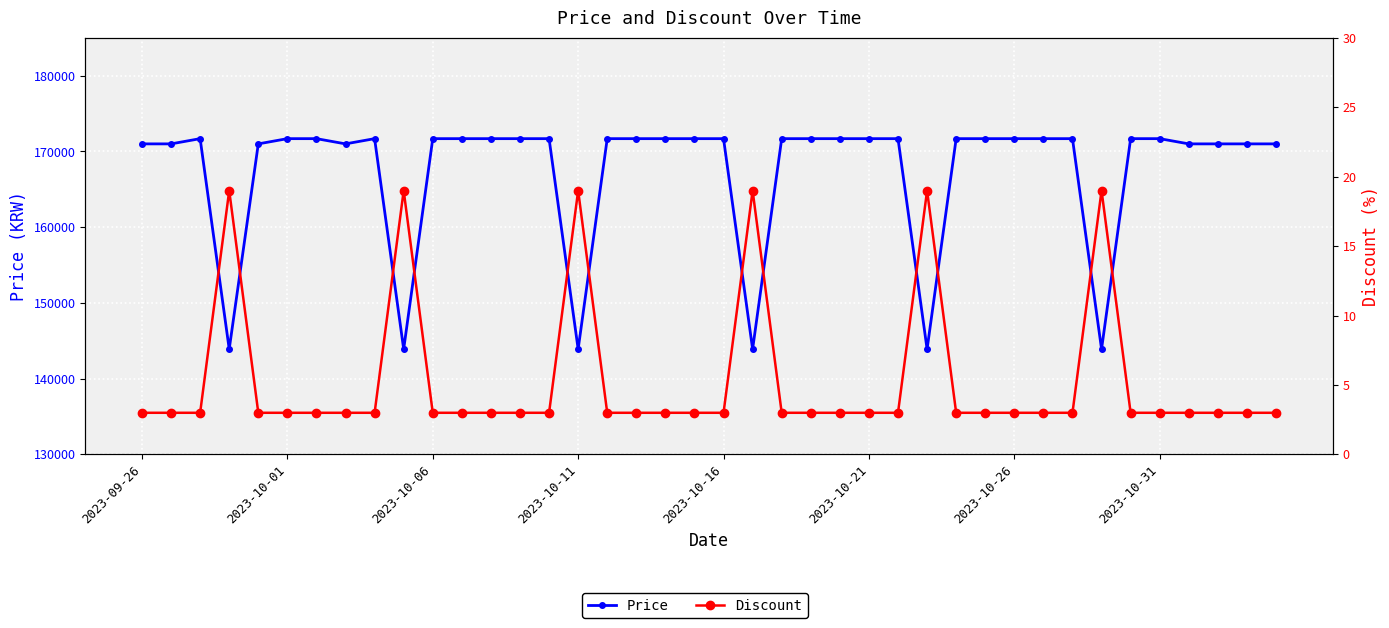

Count the number of categories in the chart.

40